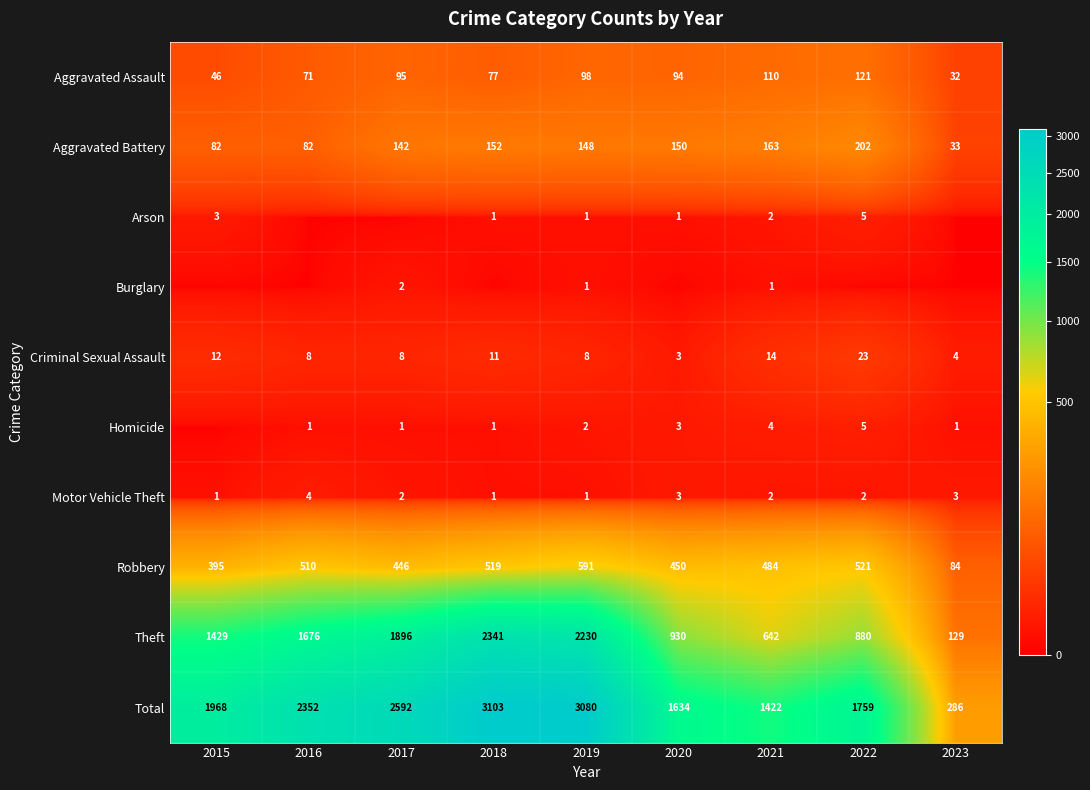

Read the Total value at 2021, to the nearest 50.

1400